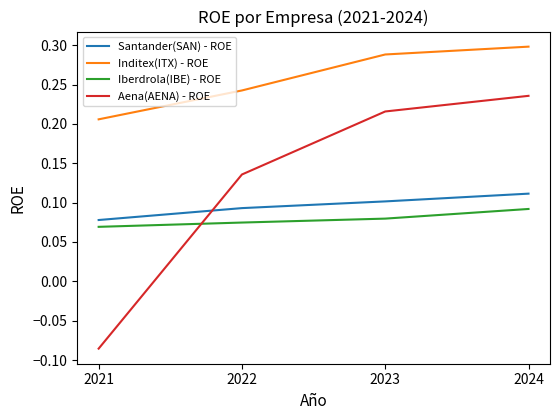

Which series has the widest spread of values?

Aena(AENA) - ROE